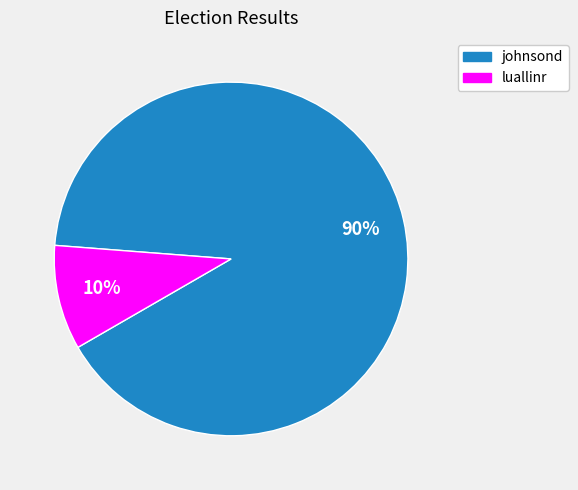

How many segments does this pie chart have?

2